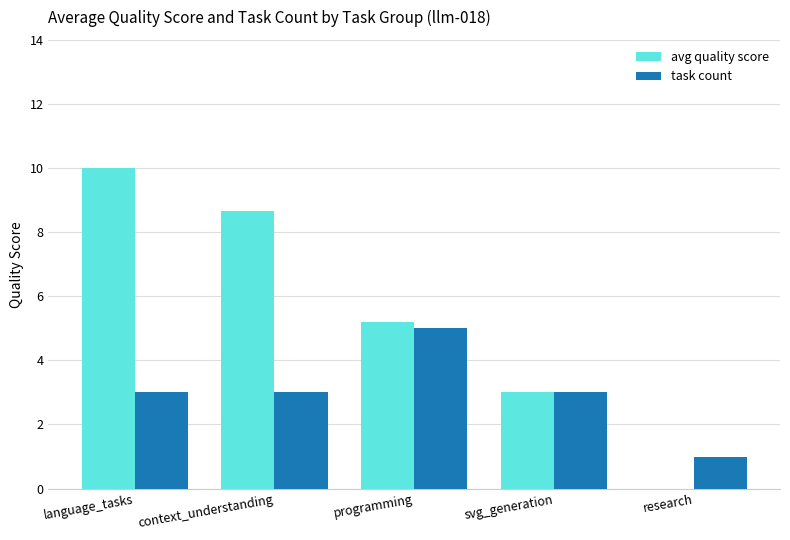

What are all the series names shown in the legend?

avg quality score, task count